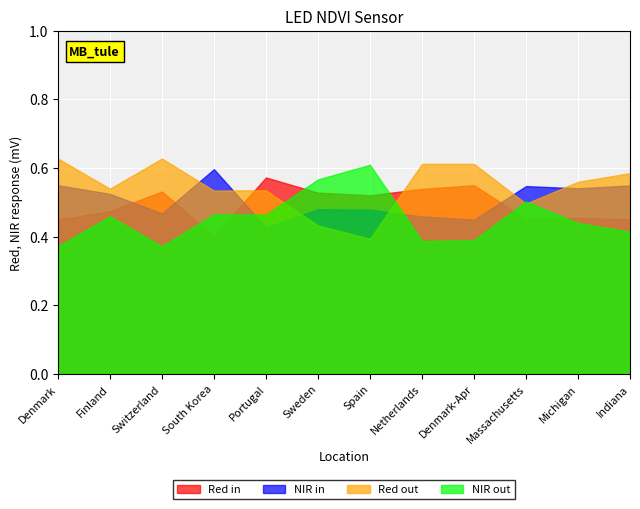

How many lines are shown in the chart?

4